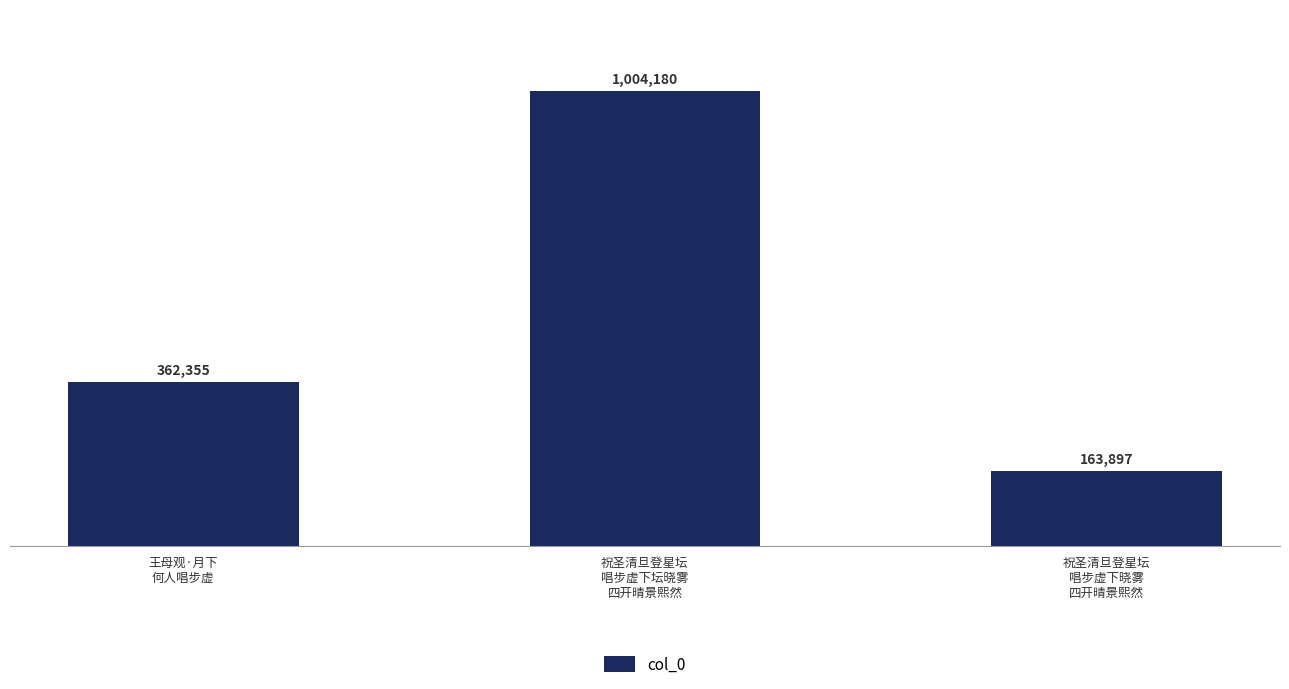

What is the difference between the maximum and minimum values?

840283